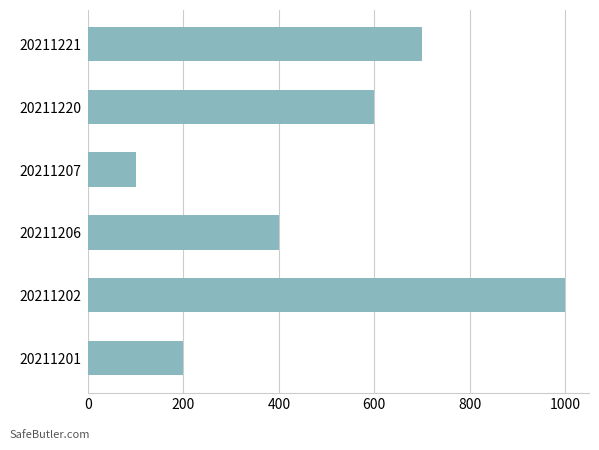

What is the minimum value shown in the chart?

100